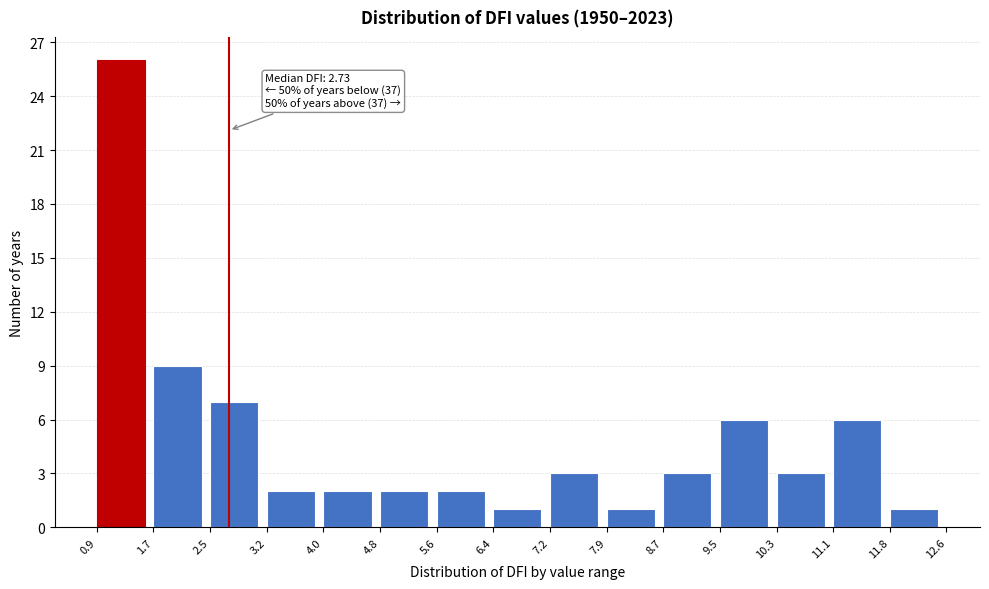

Over which range of the x-axis is the bar tallest?

0.9 to 1.7